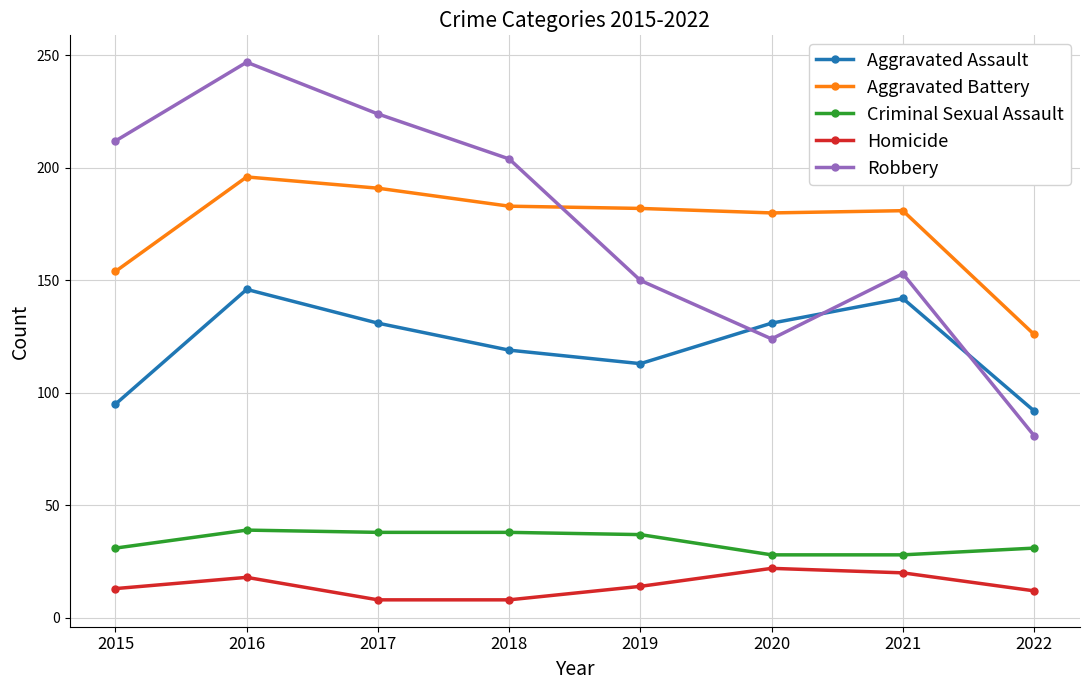

What value does the Criminal Sexual Assault series have at 2019?

37